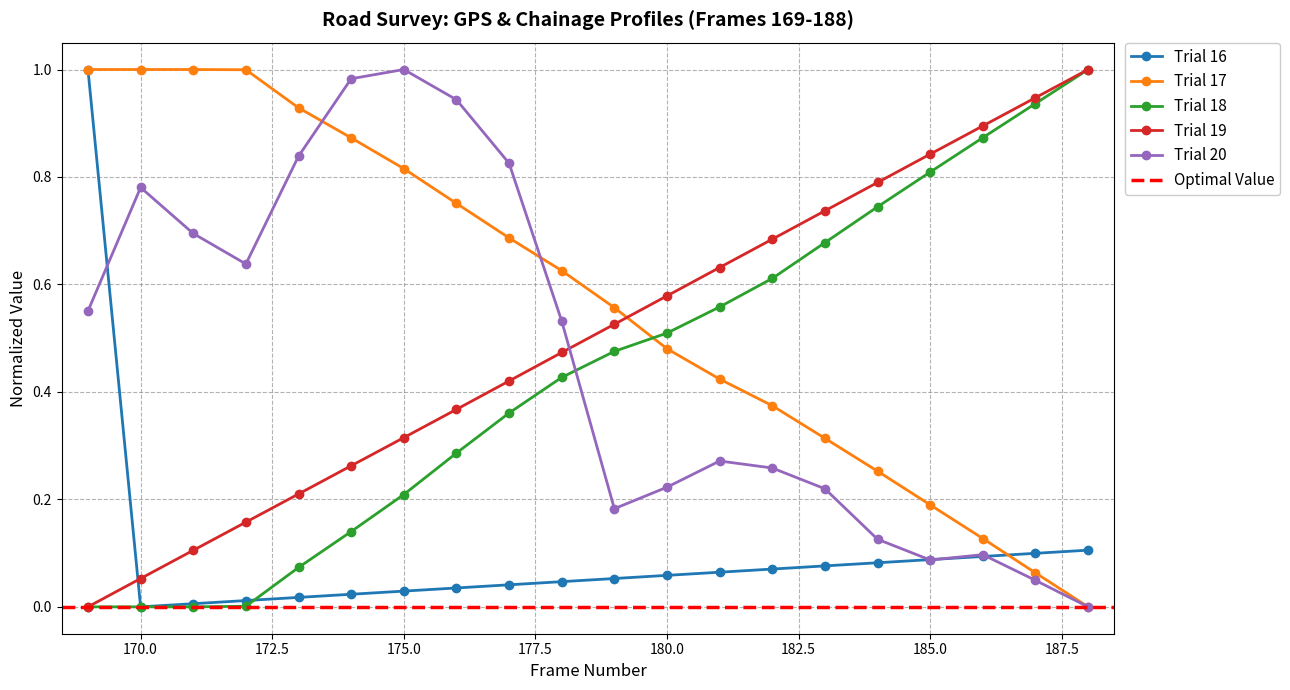

What is the value of the Trial 18 point at the 5th from the left?

0.1